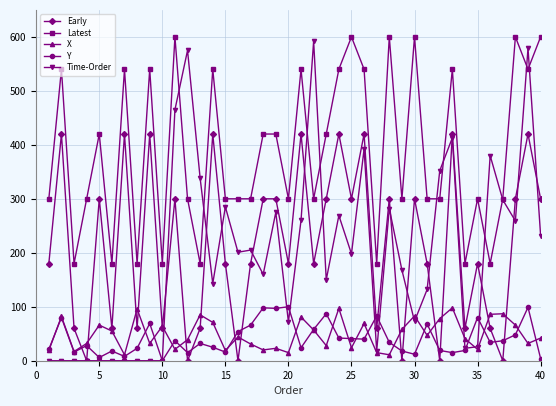

True or false: Y and Latest intersect in this chart.

False